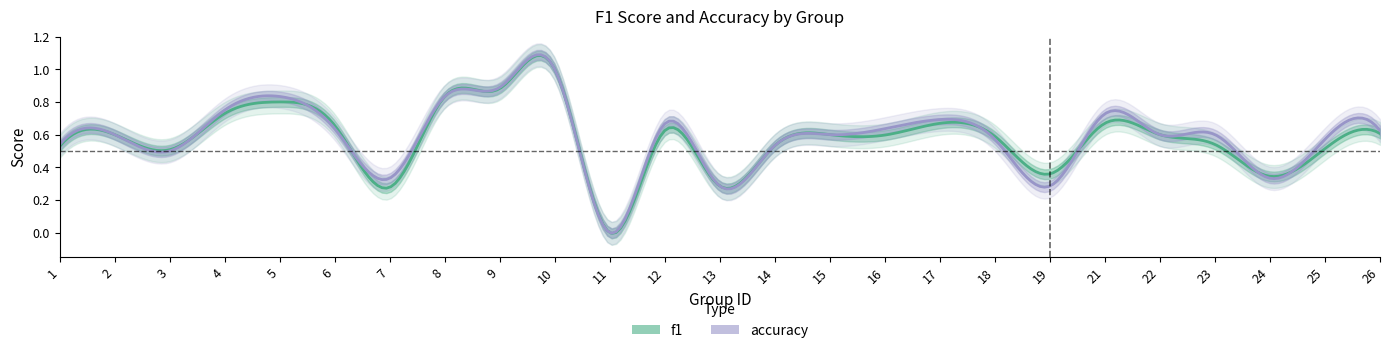

How many lines are shown in the chart?

2